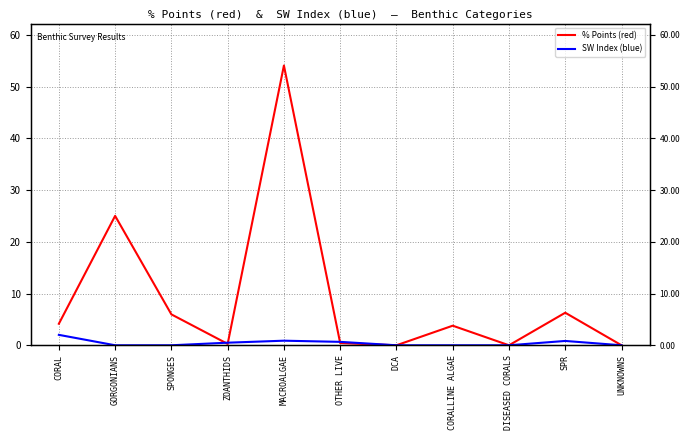

Rank the series at UNKNOWNS from lowest to highest value.

% Points (red), SW Index (blue)